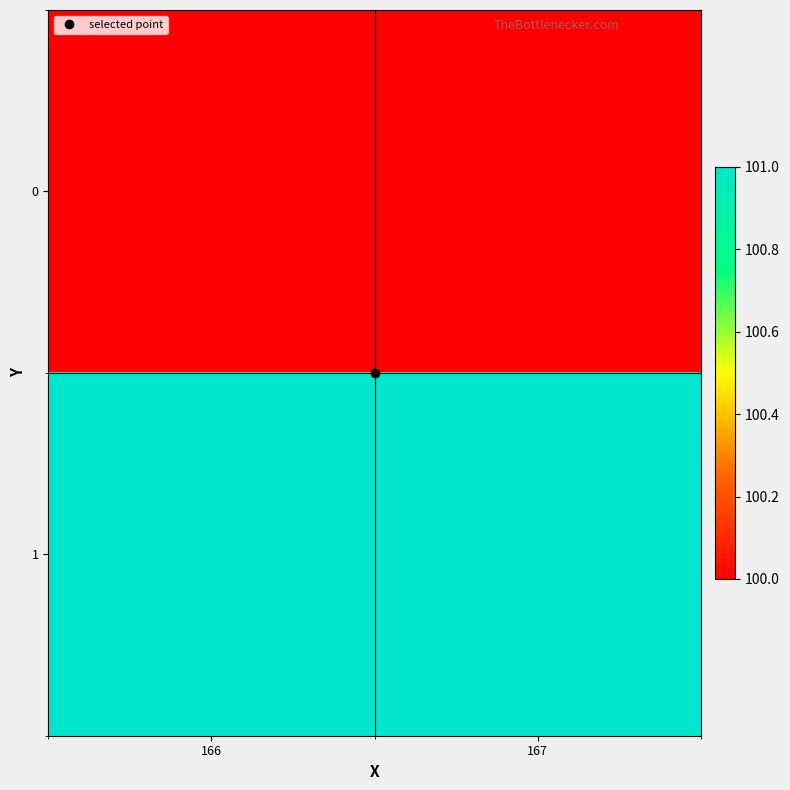

What is the total value across all series at 166?

201